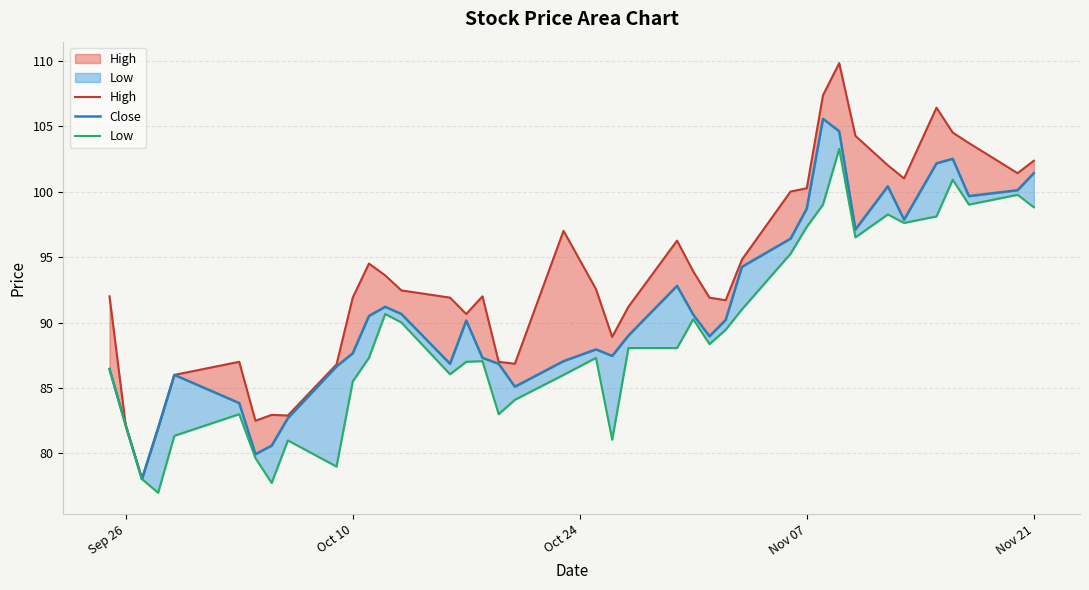

Does the chart display data point markers on the line(s)?

No